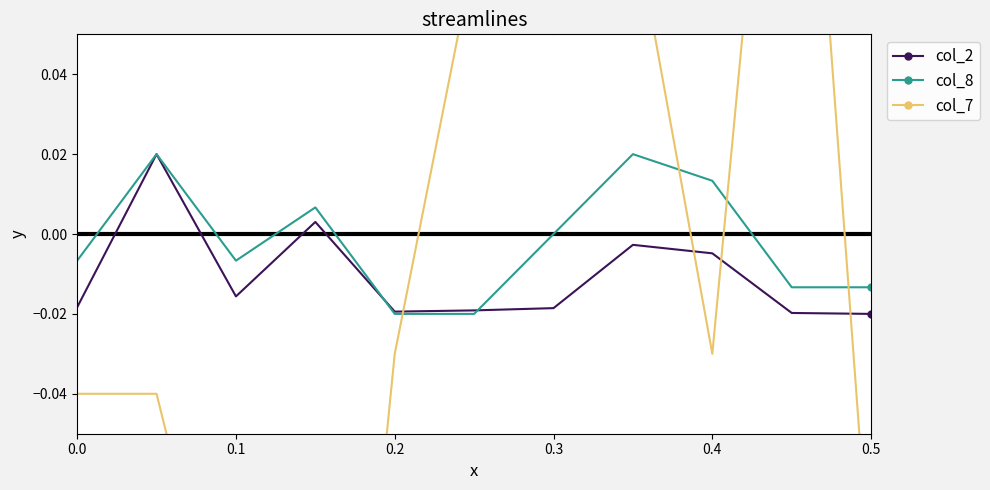

How many positive values does the col_8 series have?

4